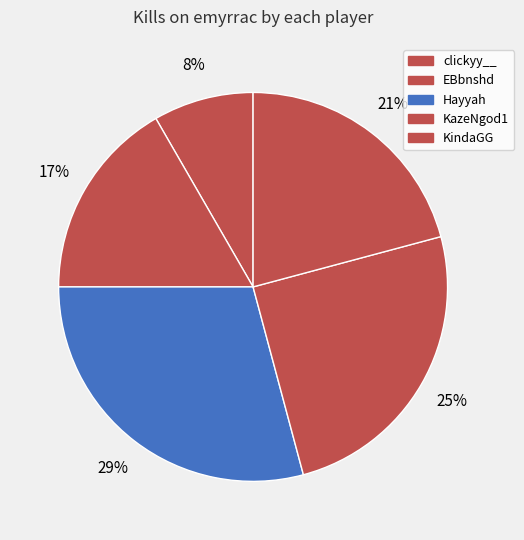

Count the number of slices in the pie.

5